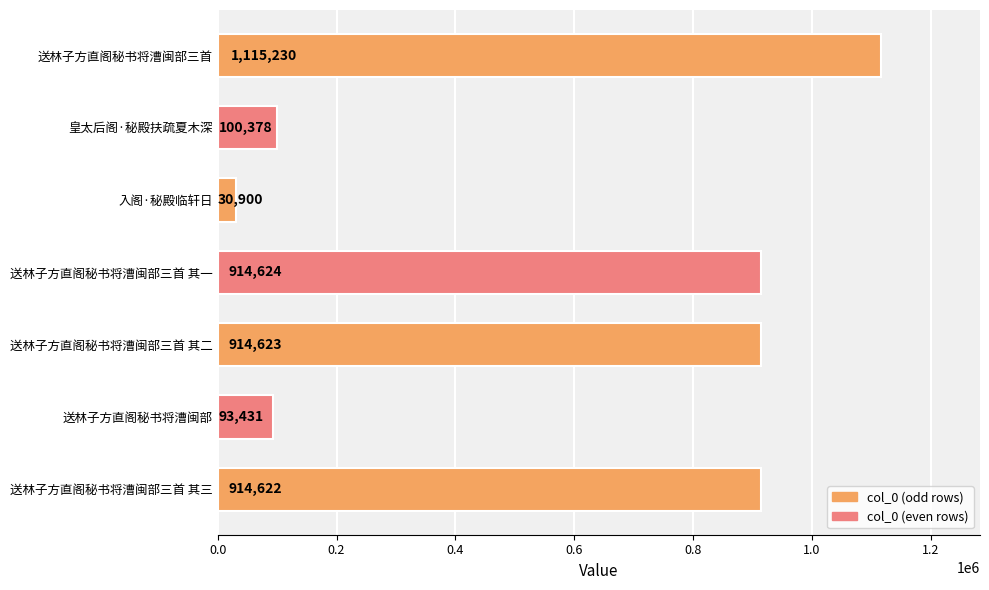

What is the change in value from 送林子方直阁秘书将漕闽部 to 送林子方直阁秘书将漕闽部三首 其三?

+821191